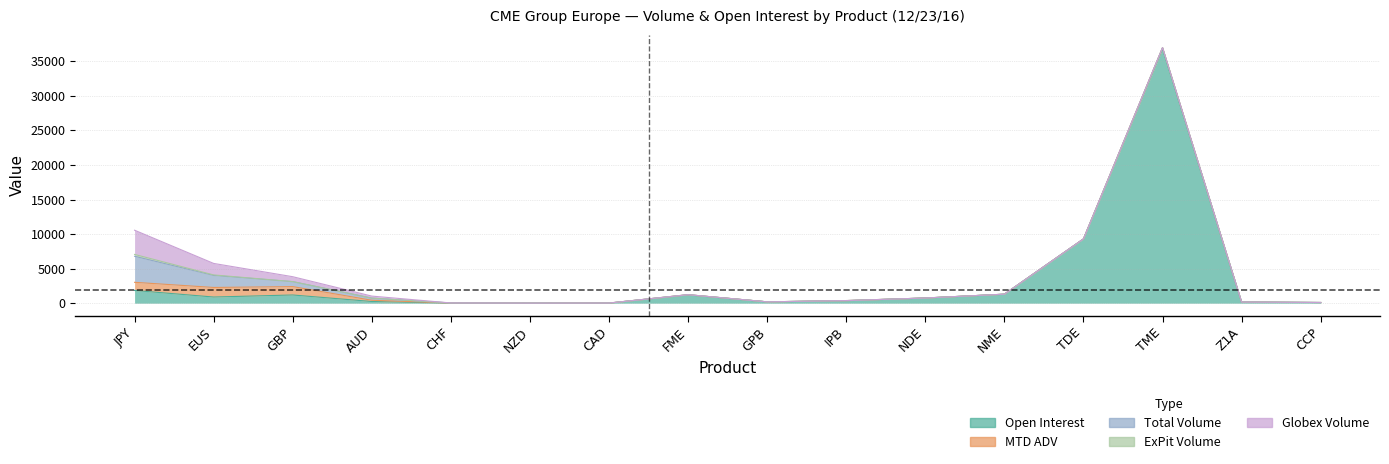

What is the lowest value of the Open Interest series?

5.0